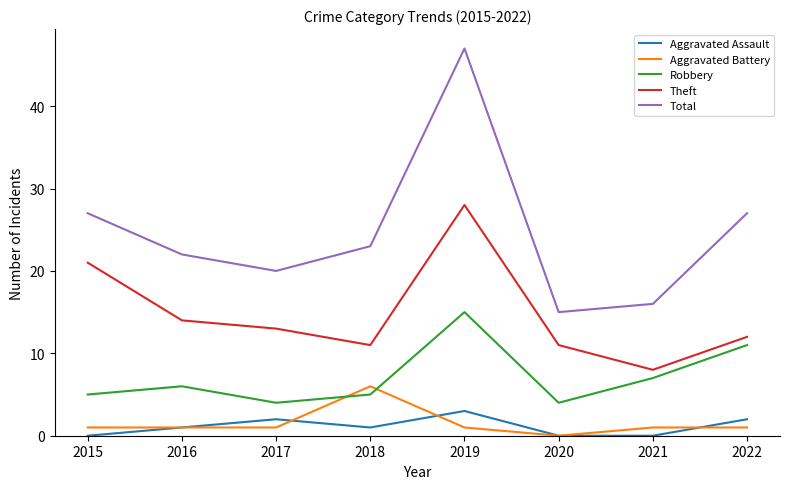

Which series changed the most between 2015 and 2017?

Theft